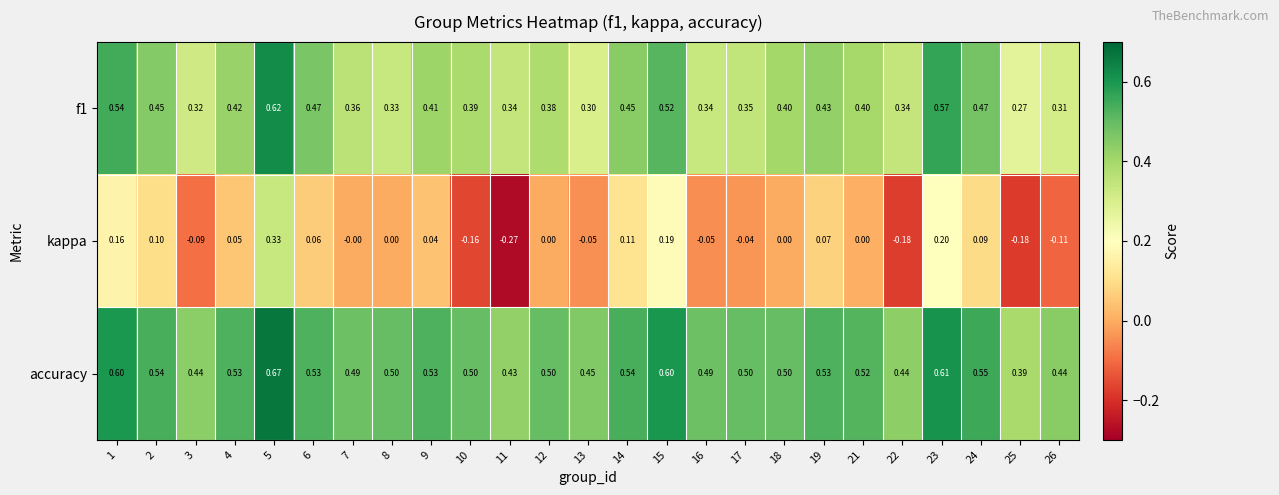

Which series has the largest range (max minus min)?

kappa